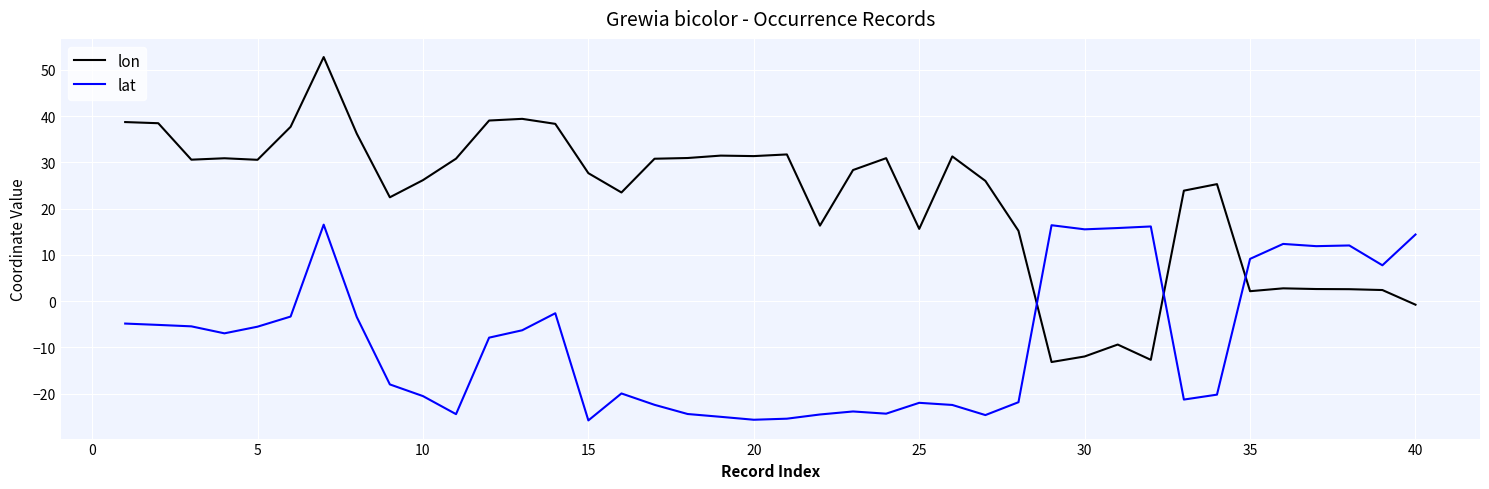

True or false: lon and lat cross at least once.

True